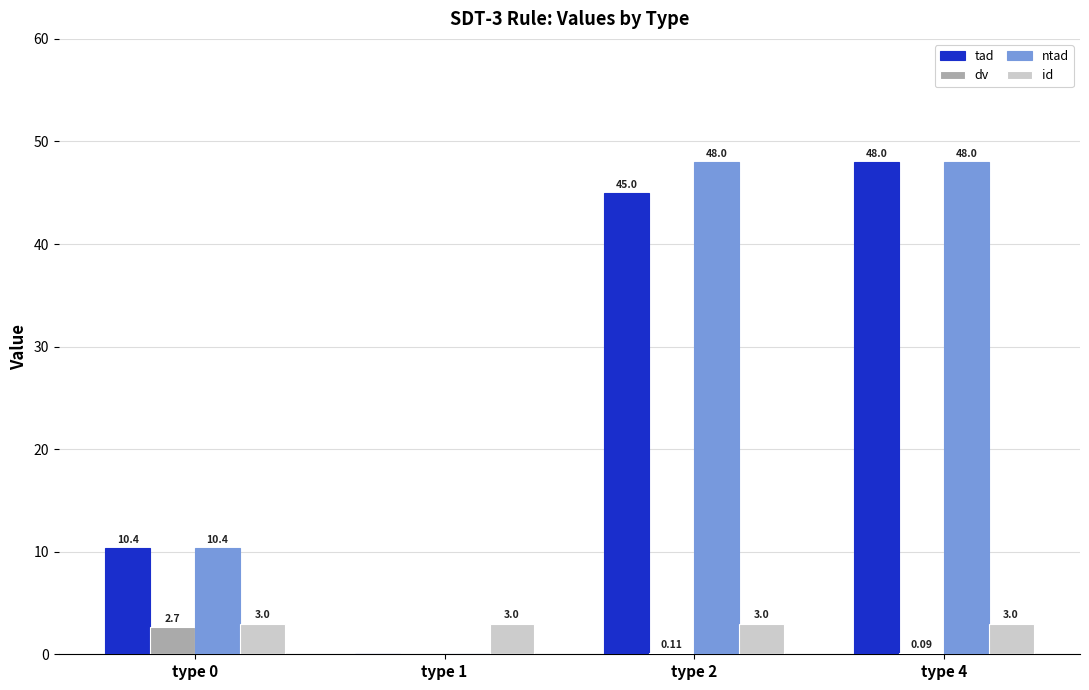

What is the sum of all id values?

12.0